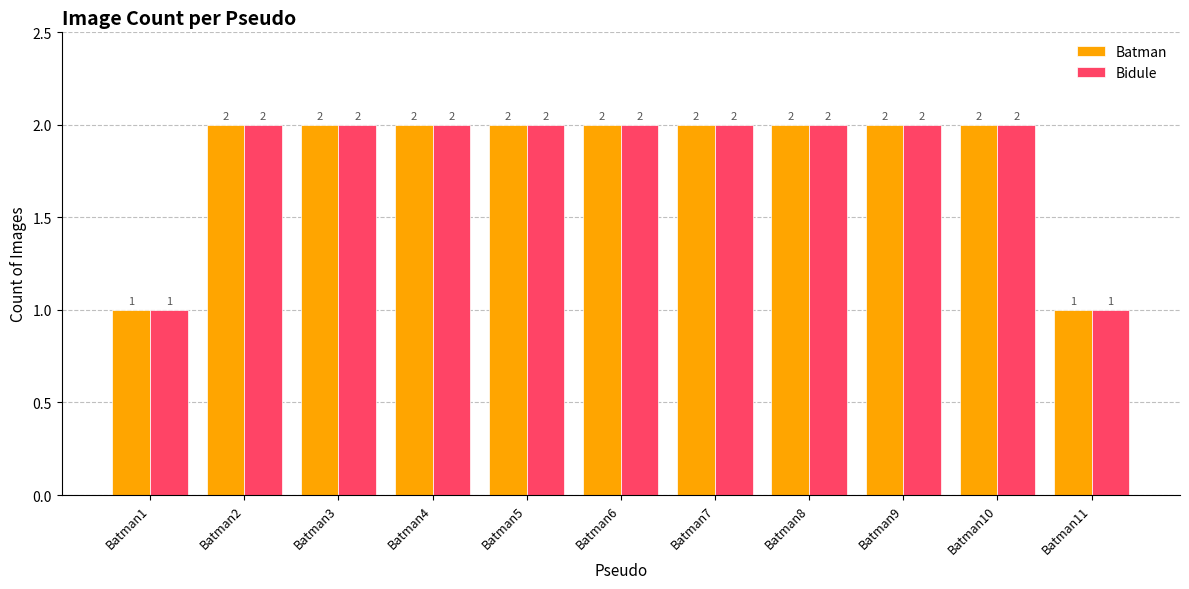

What is the maximum value for Batman?

2